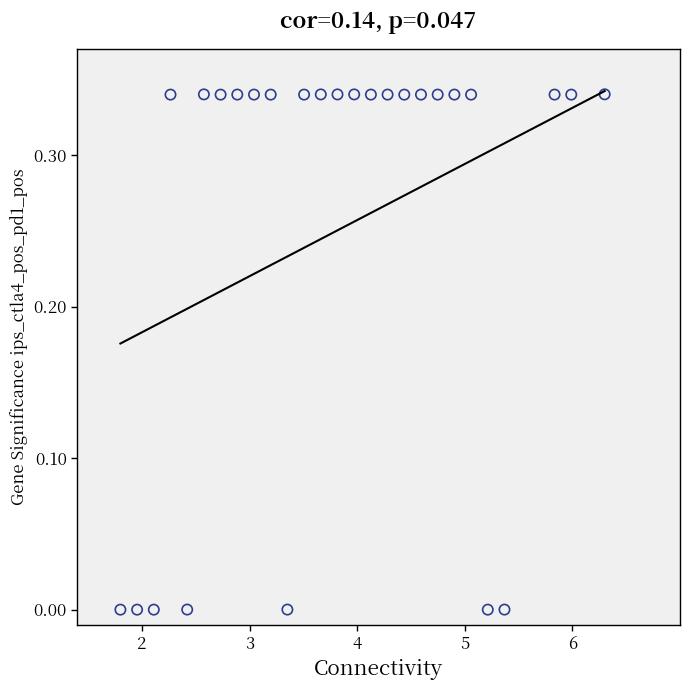

What is the range of X values (max minus min)?

4.5